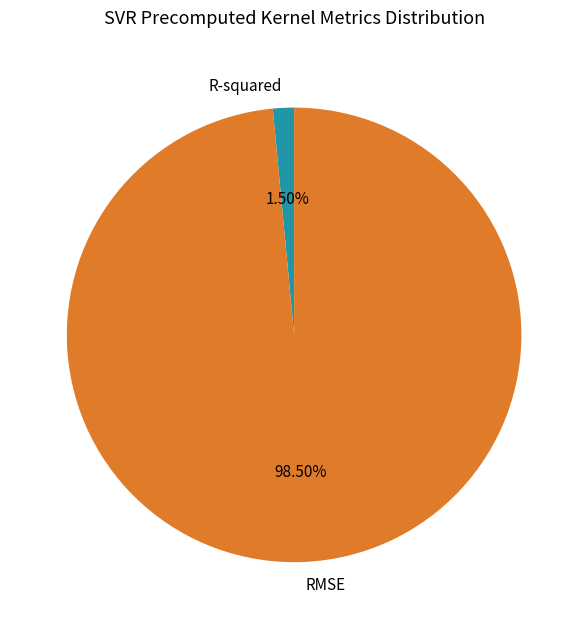

Rank the categories by value from highest to lowest.

RMSE, R-squared